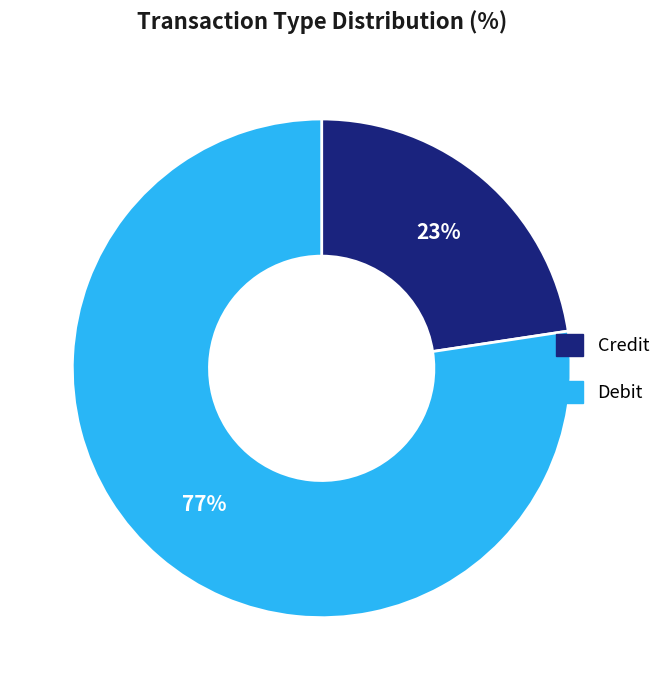

Is the sum of Credit and Debit greater than half?

Yes